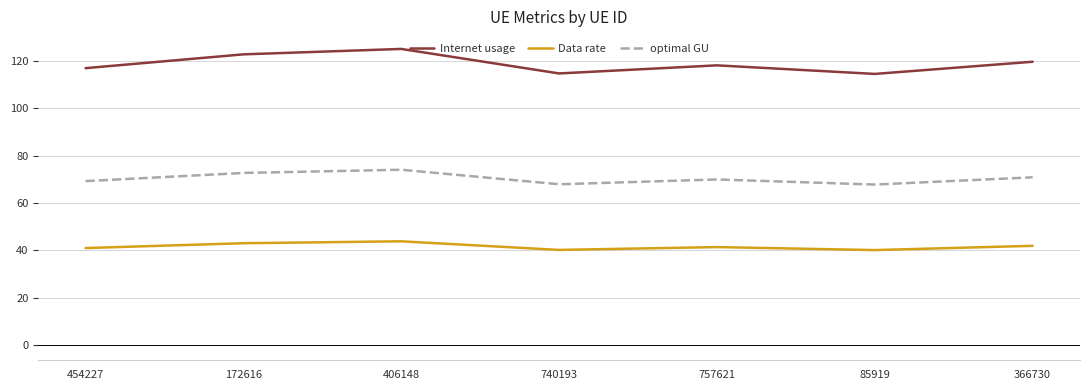

The value of Internet usage at 406148 is 124.9. True or false?

True